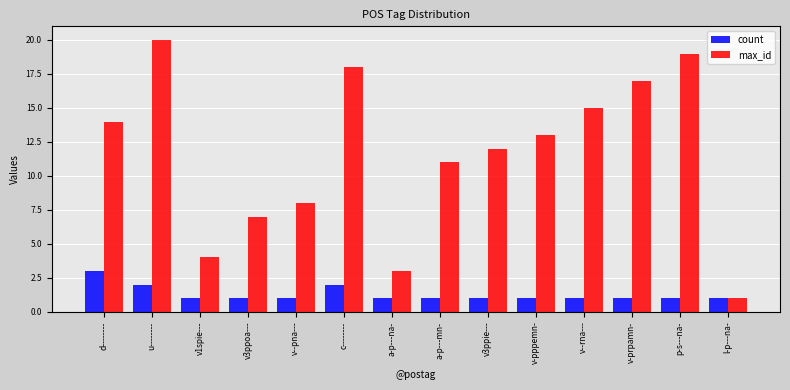

Rank the series by their maximum value, from lowest to highest.

count, max_id